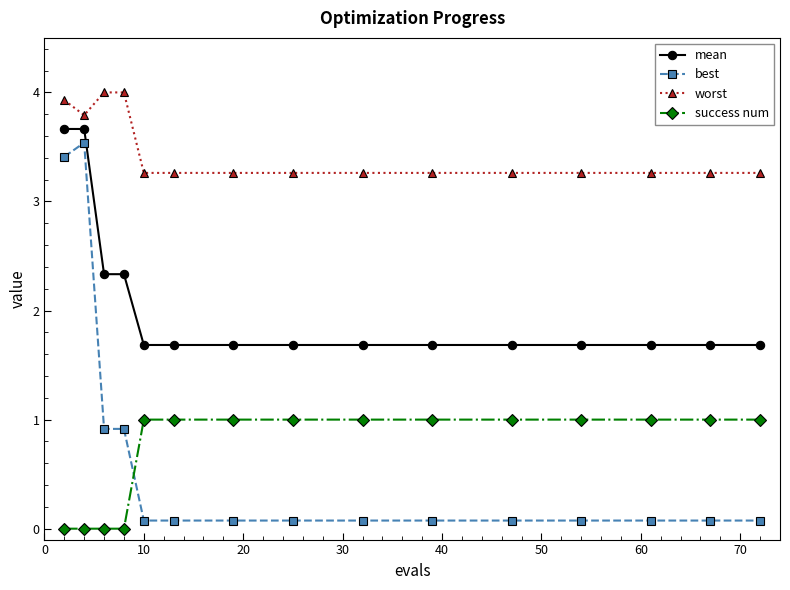

True or false: mean and best intersect in this chart.

False